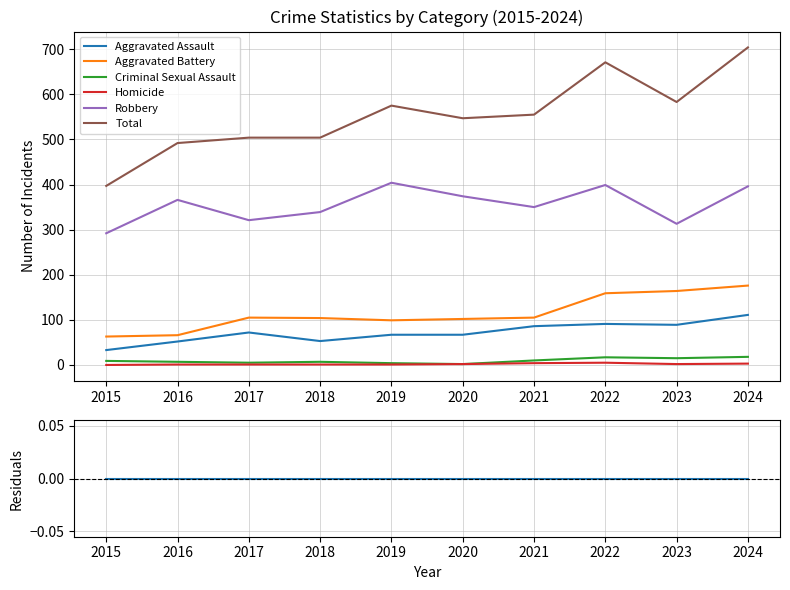

What is the highest value of the Criminal Sexual Assault series?

18